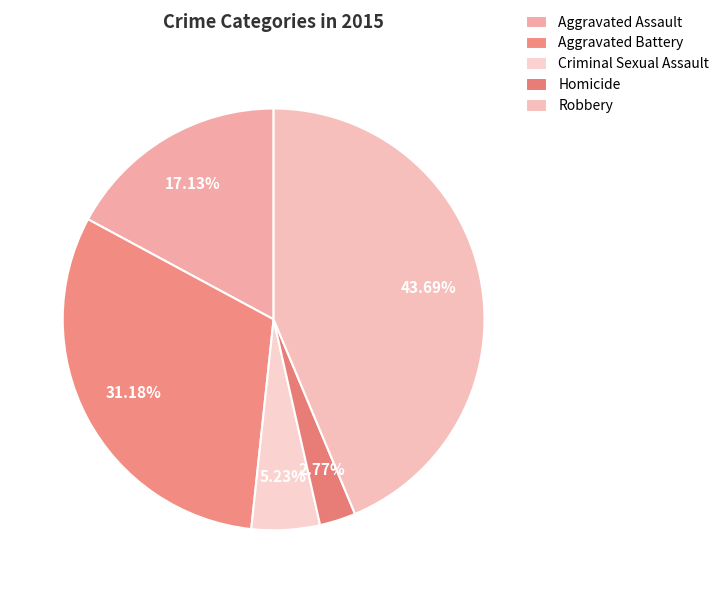

Approximately how many times larger is the value at Criminal Sexual Assault compared to Robbery?

0.1